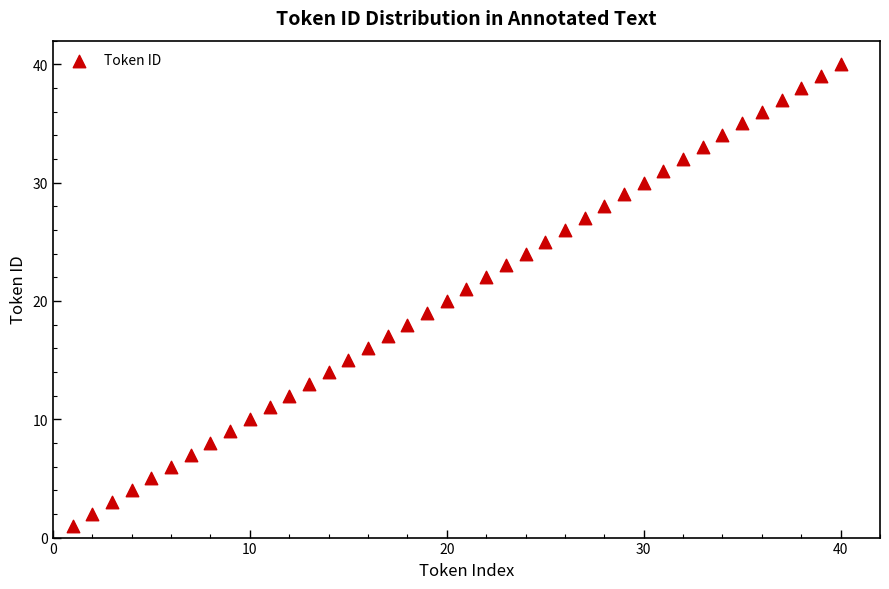

What is the range of X values (max minus min)?

39